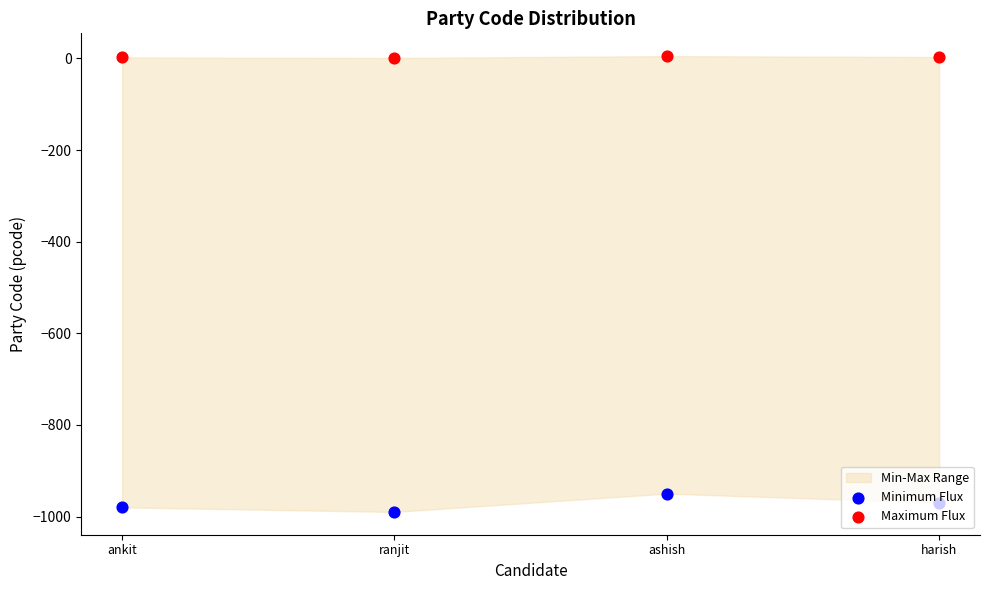

Is the value of Minimum Flux at ashish greater than the value of Maximum Flux at ankit?

No